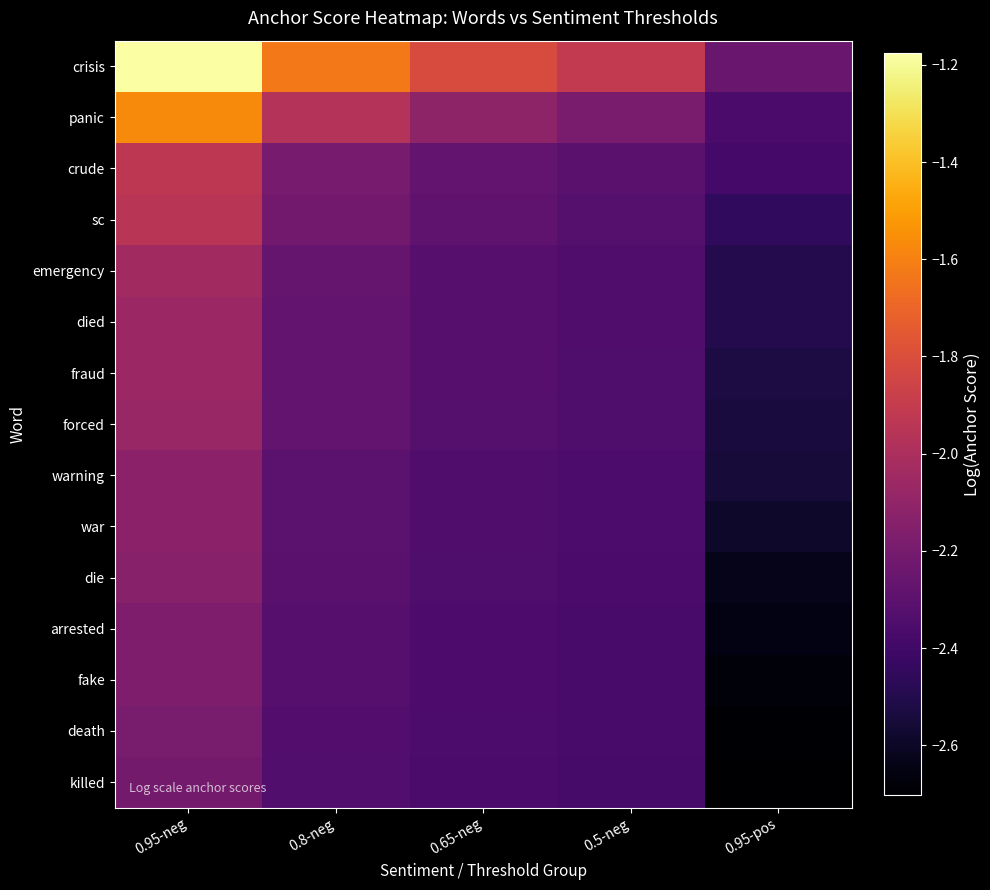

What is the maximum value shown in the chart?

-1.2